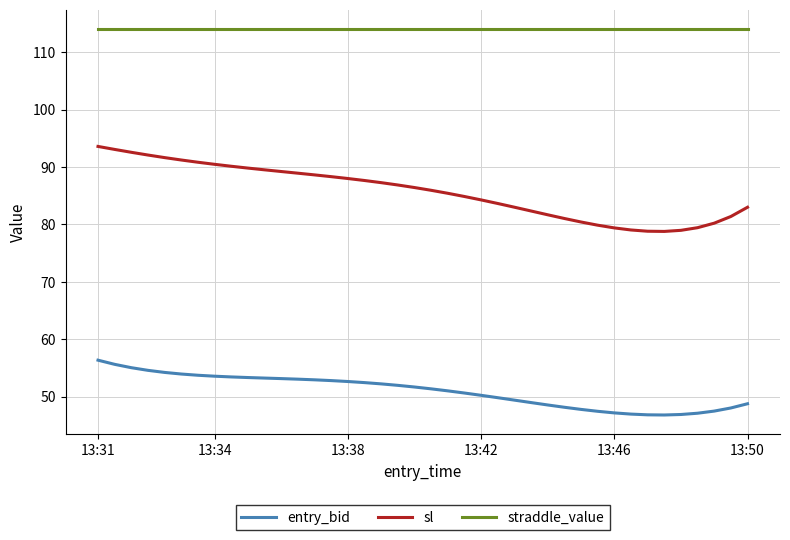

List the series in order of their peak value, highest first.

straddle_value, sl, entry_bid